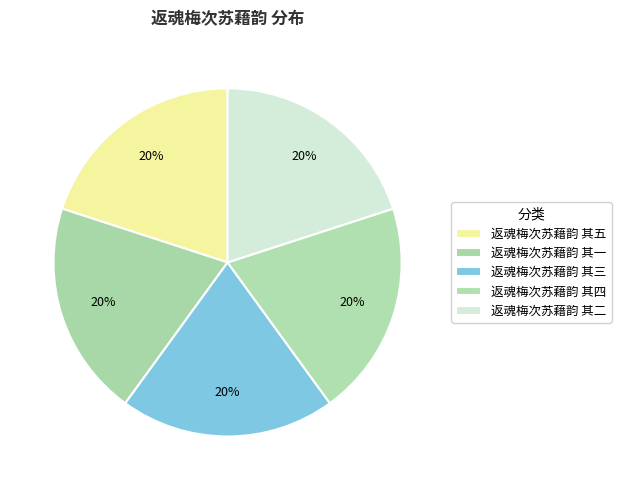

To the nearest percent, what is the combined percentage of 返魂梅次苏藉韵 其四 and 返魂梅次苏藉韵 其二?

40%